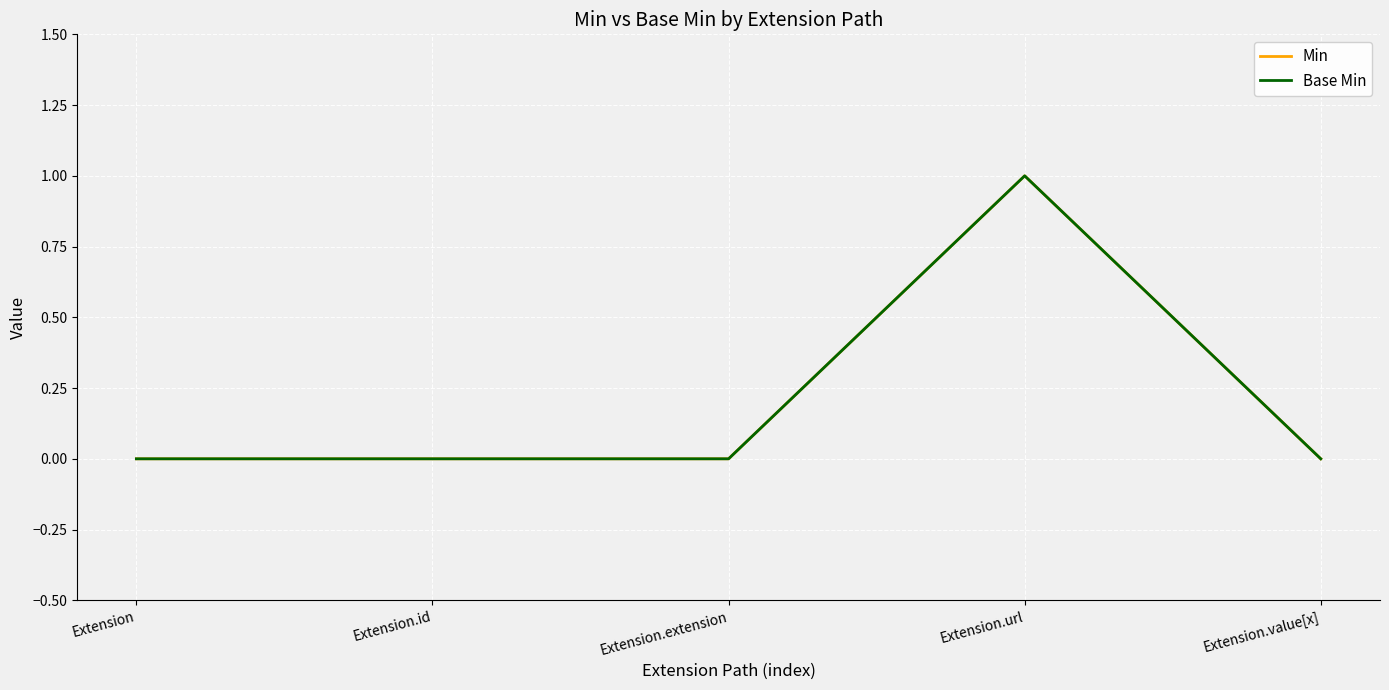

What is the label of the 4th point from the right?

Extension.id